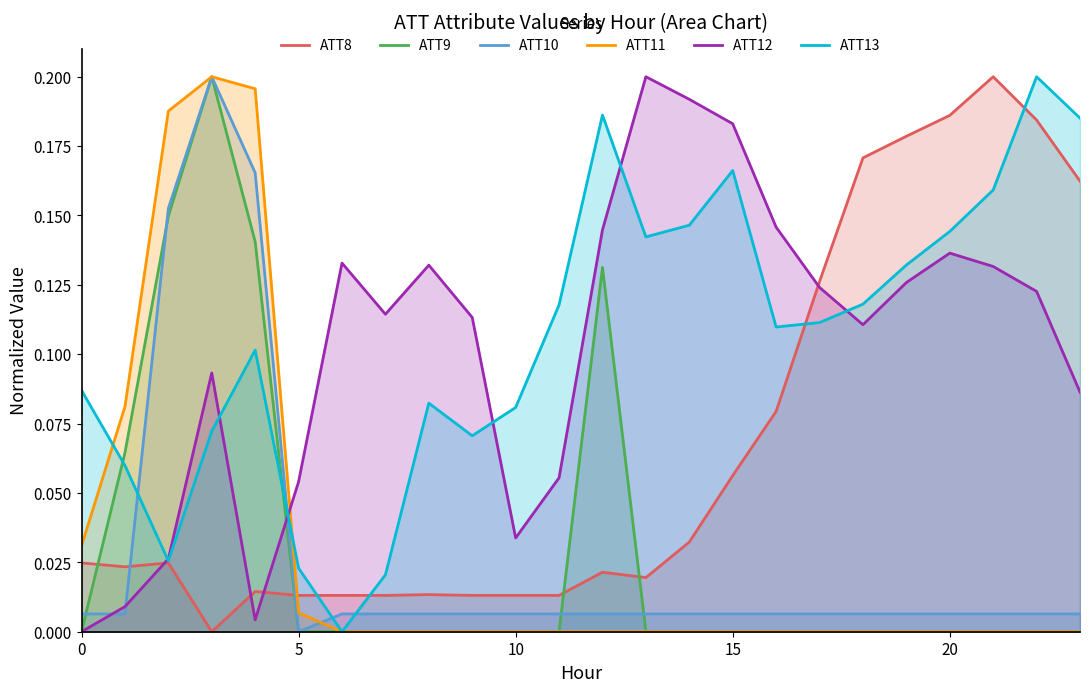

How many data points does each series have?

24